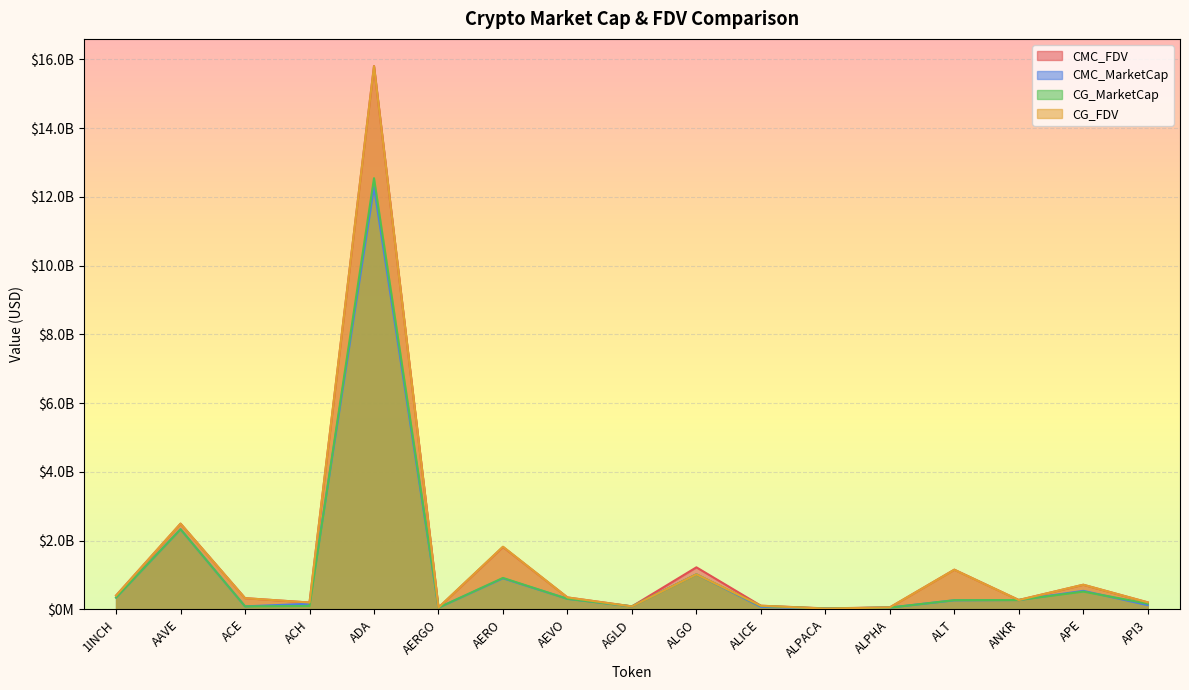

What is the maximum value shown in the chart?

15803787370.3